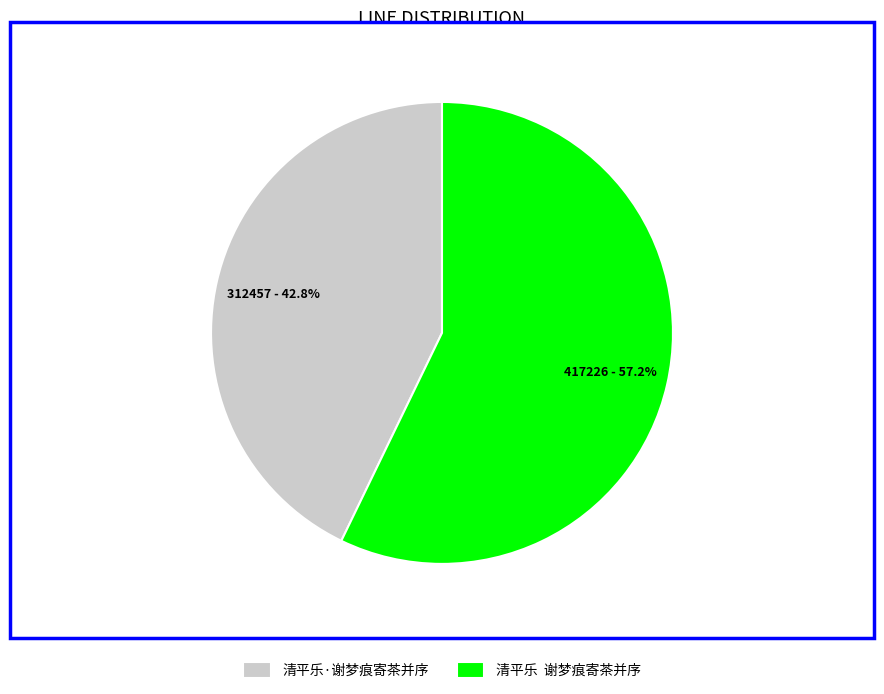

How many slices are in this pie chart?

2